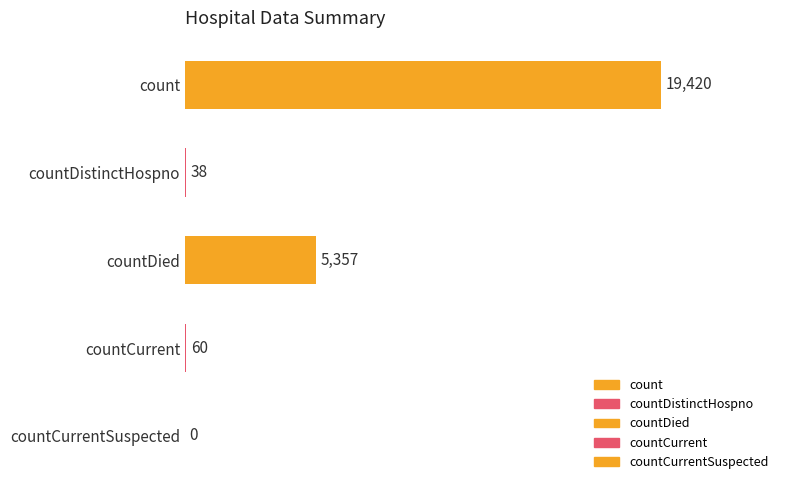

Reading top to bottom, extract all data points from this chart.

count=19420	countDistinctHospno=38	countDied=5357	countCurrent=60	countCurrentSuspected=0